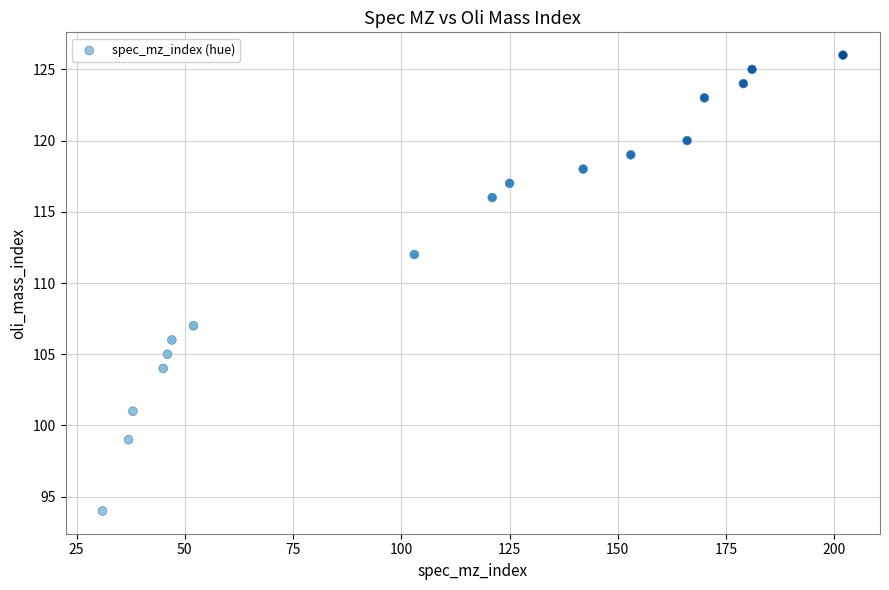

What Y value in the scatter plot is closest to 110?

112